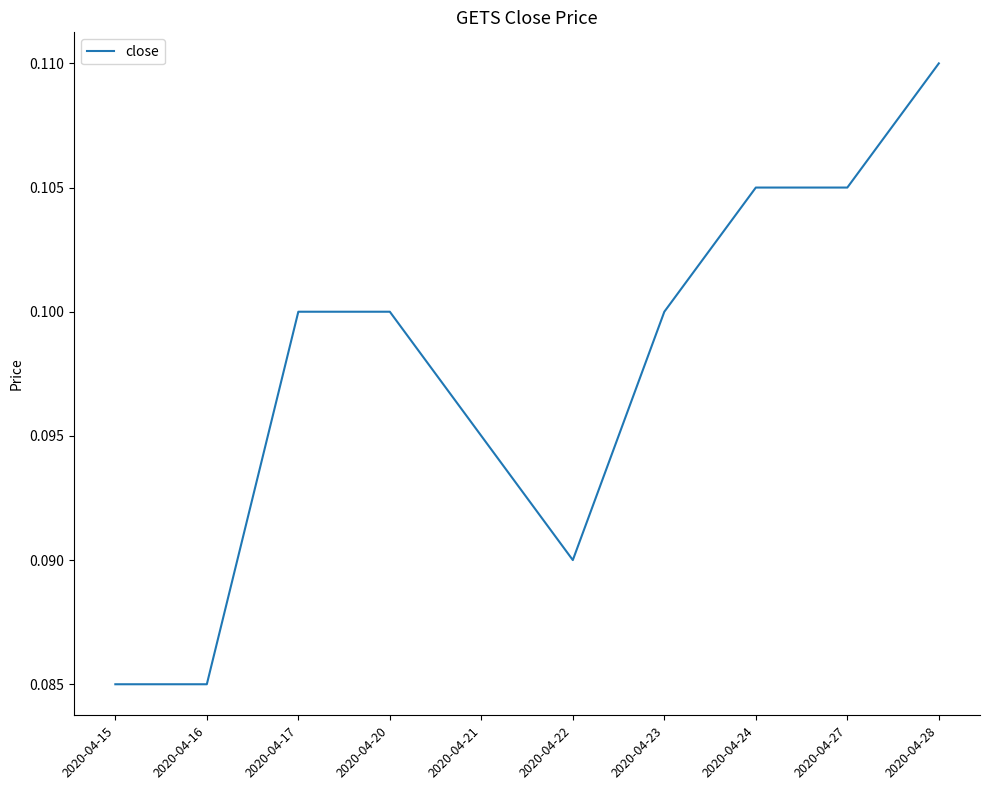

How many values are between 0 and 1?

10